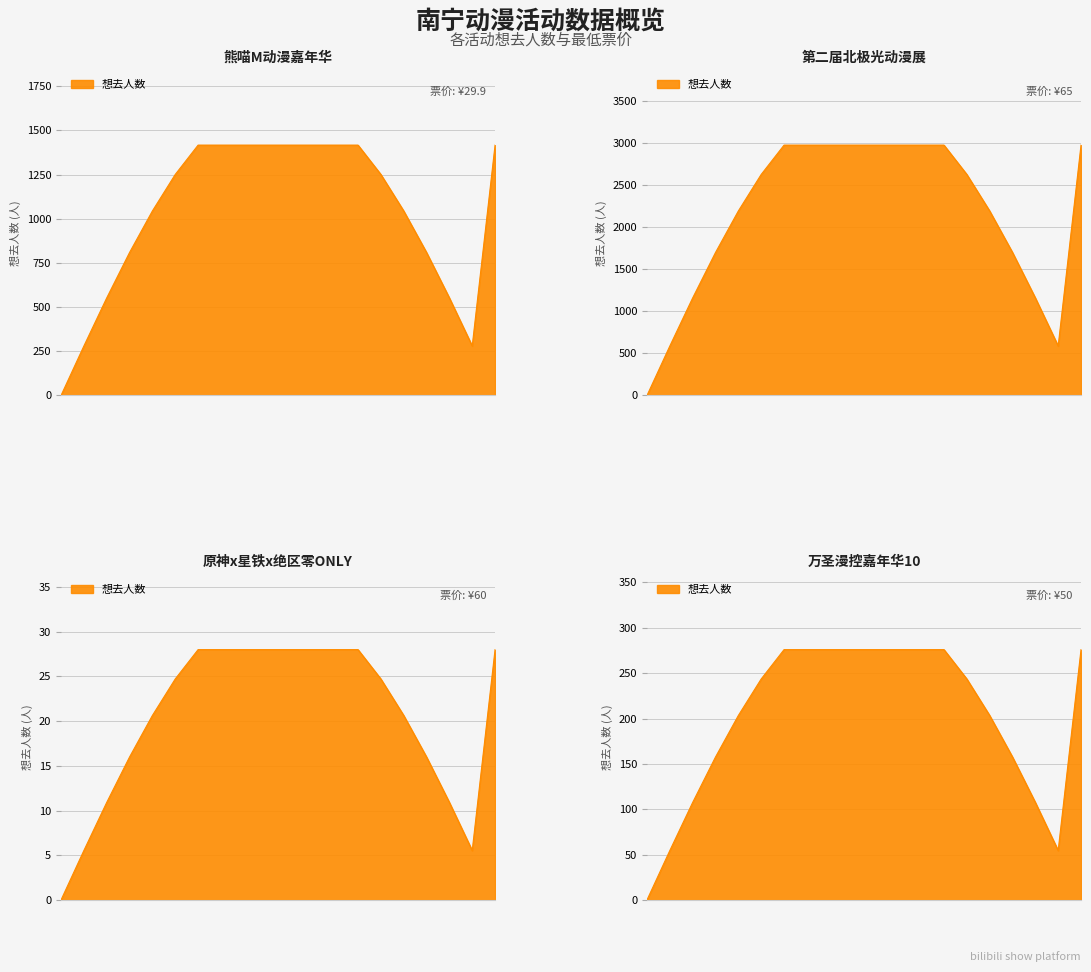

What is the greatest value displayed?

2980